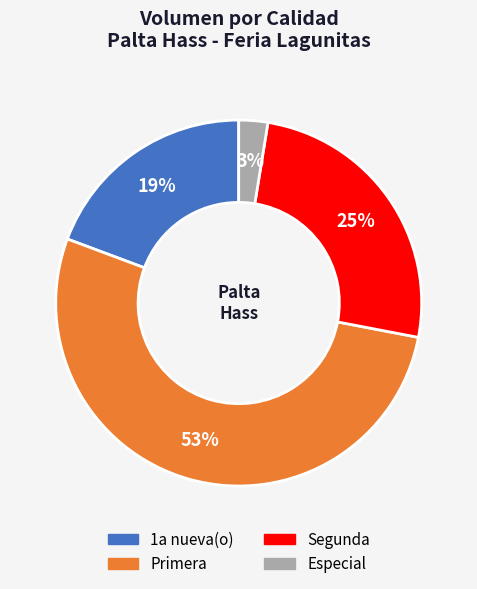

To the nearest percent, what is the average slice percentage?

25%